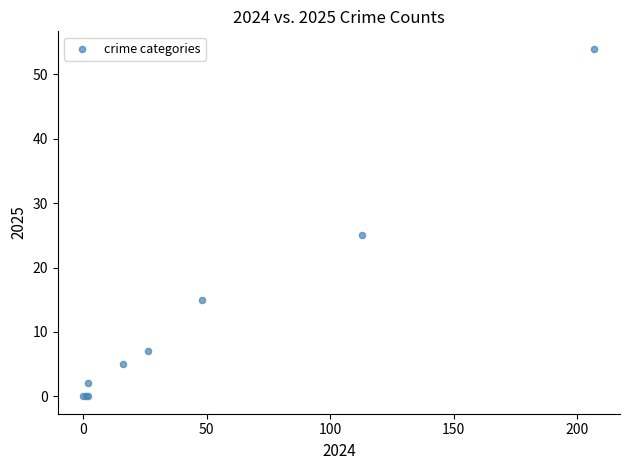

What Y value in the scatter plot is closest to 27?

25